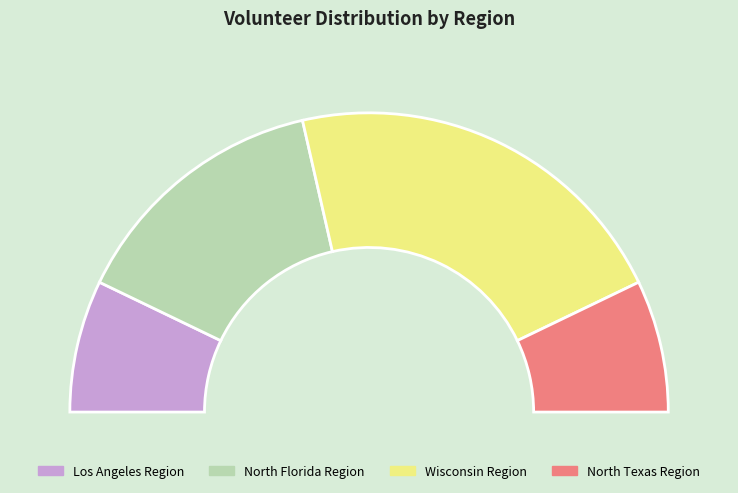

Combined, do North Florida Region and Wisconsin Region account for over 50%?

Yes